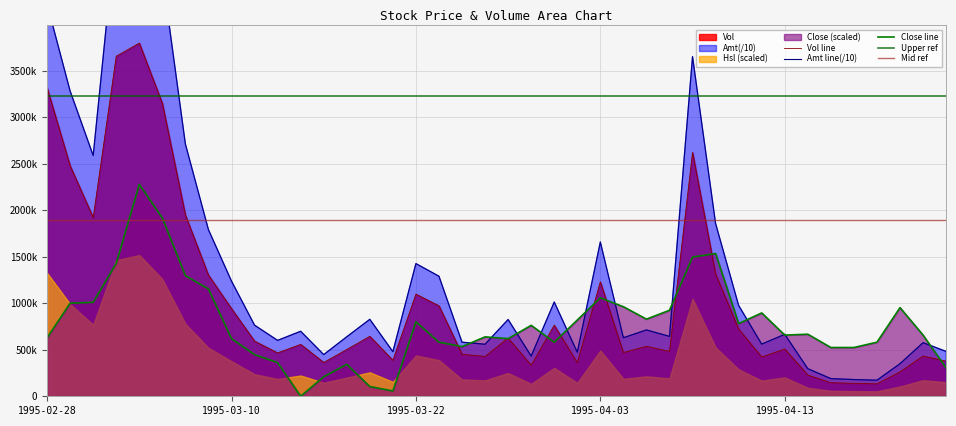

True or false: Close has more than 0 points higher than both neighbors.

True